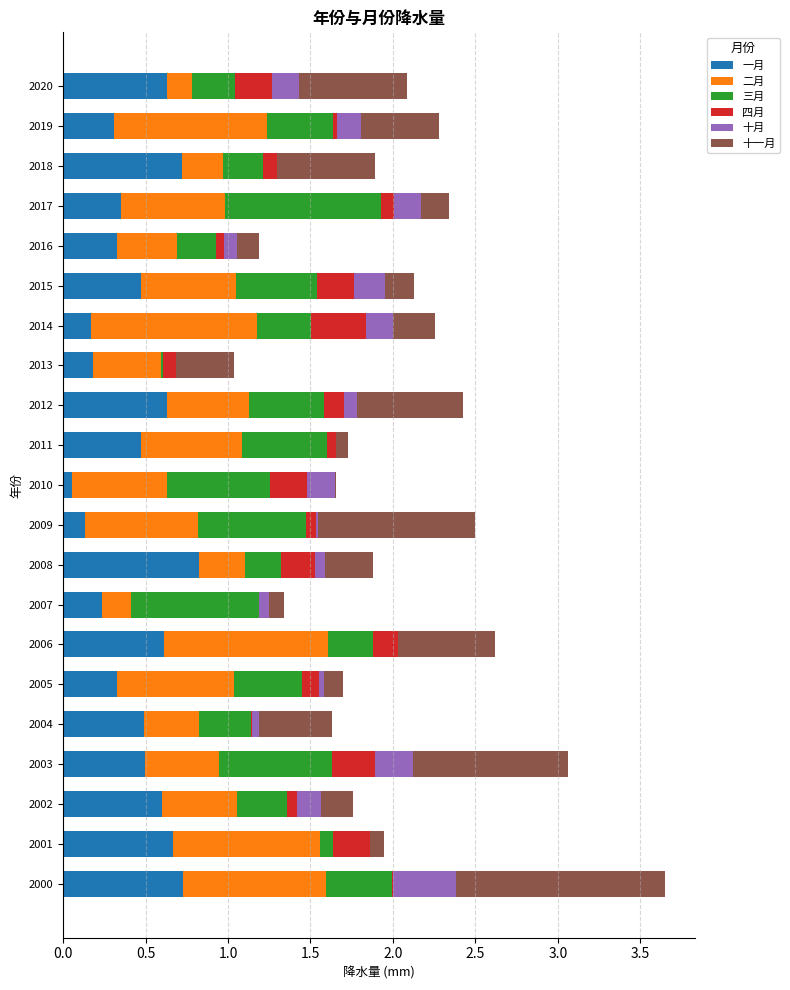

At which category is the sum across all series the highest?

2000